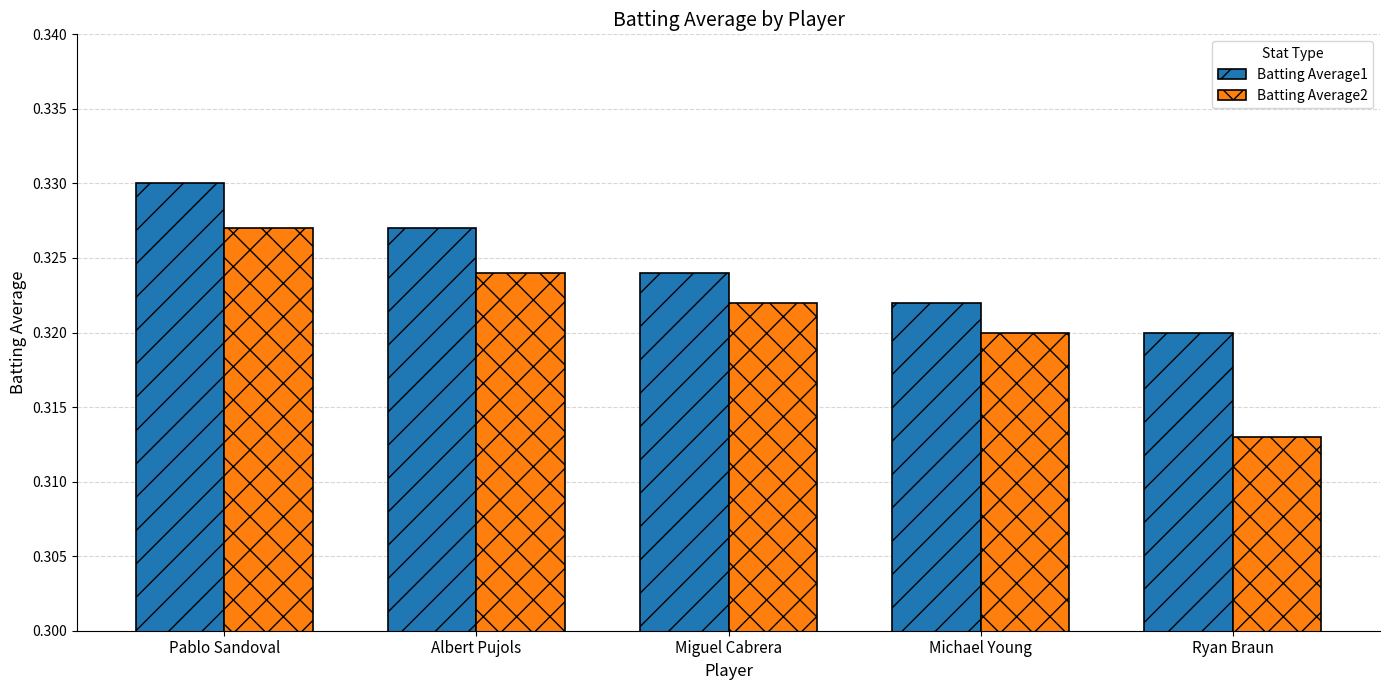

List the series in order of their peak value, highest first.

Batting Average1, Batting Average2